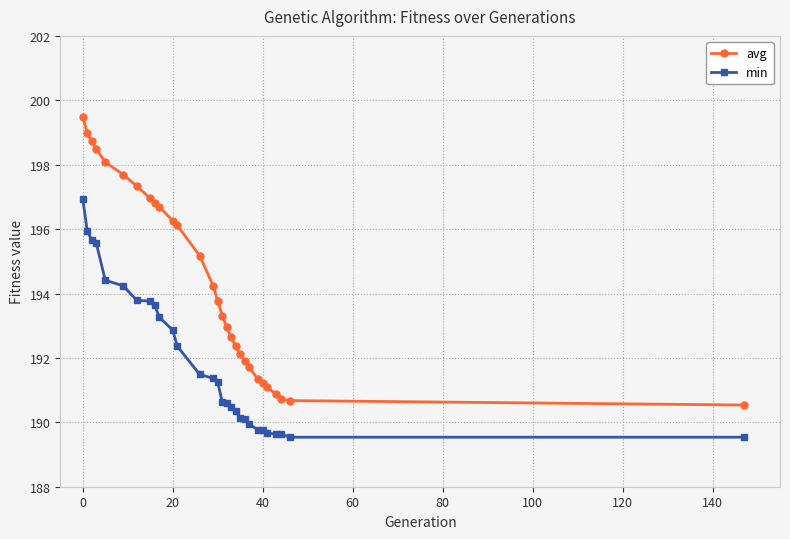

What is the average value of the avg series?

194.4